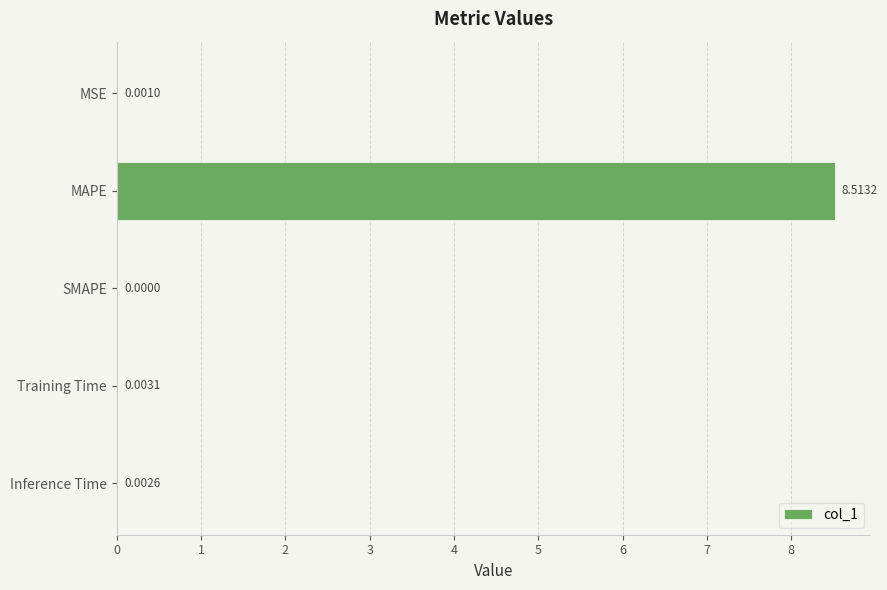

What is the sum of all values?

8.5